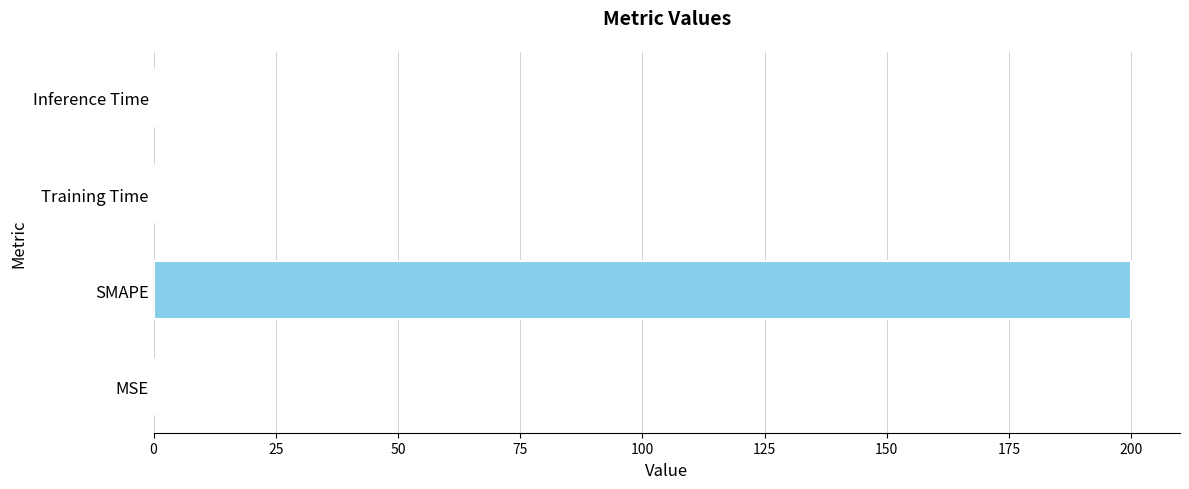

The value at Inference Time is 0.0. True or false?

True